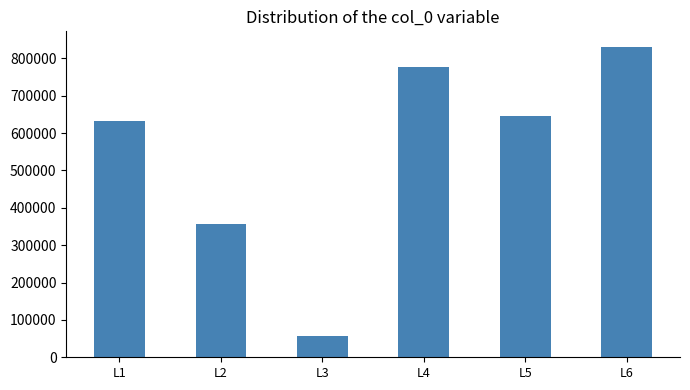

What is the approximate value at L5?

646505